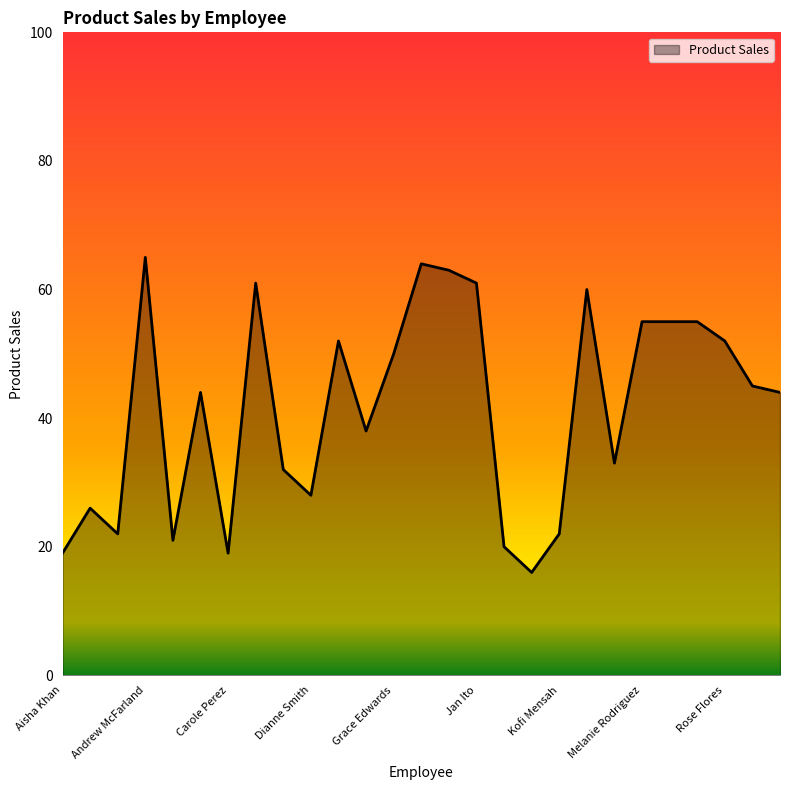

What is the smallest value displayed?

16